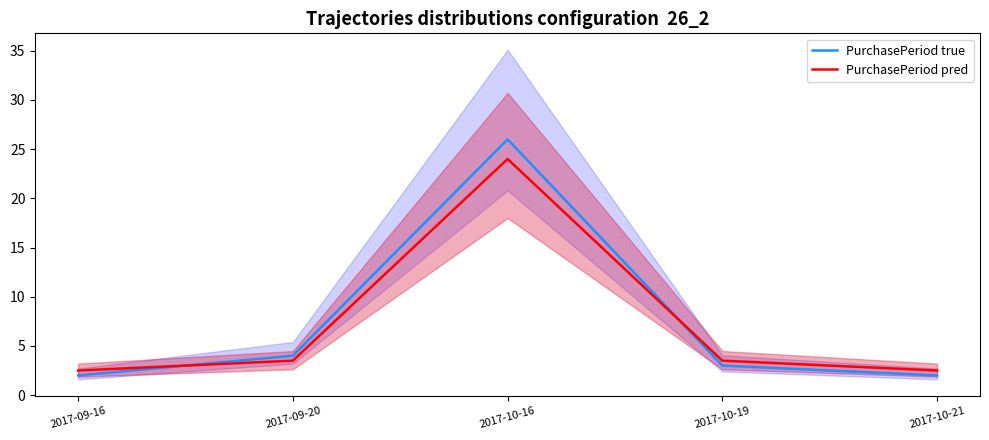

Where do PurchasePeriod true and PurchasePeriod pred first cross each other?

2017-09-16 and 2017-09-20